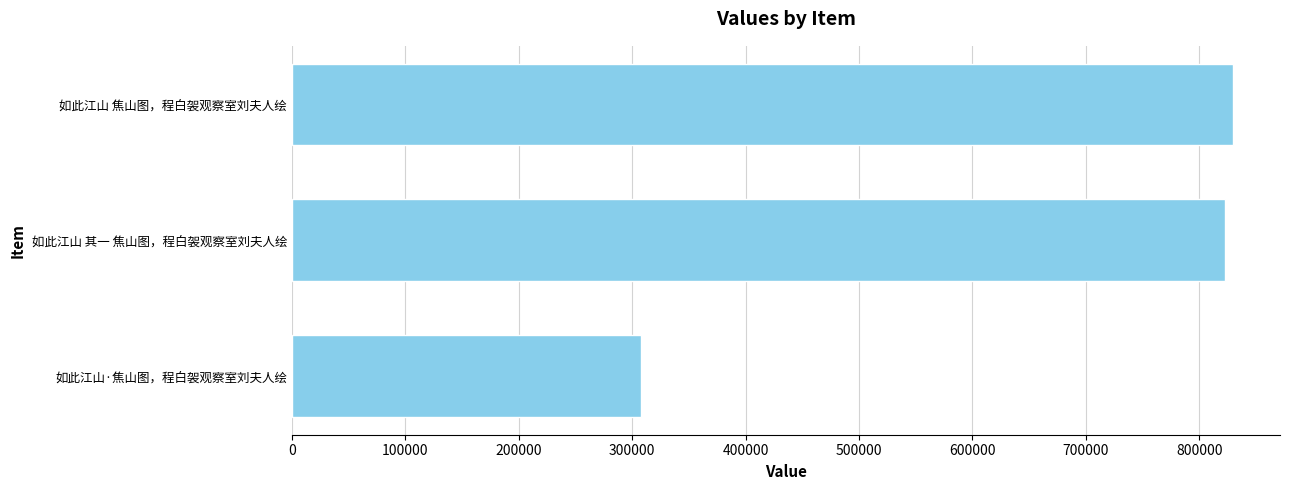

What is the ratio of the value at 如此江山 焦山图，程白袈观察室刘夫人绘 to the value at 如此江山·焦山图，程白袈观察室刘夫人绘?

2.7